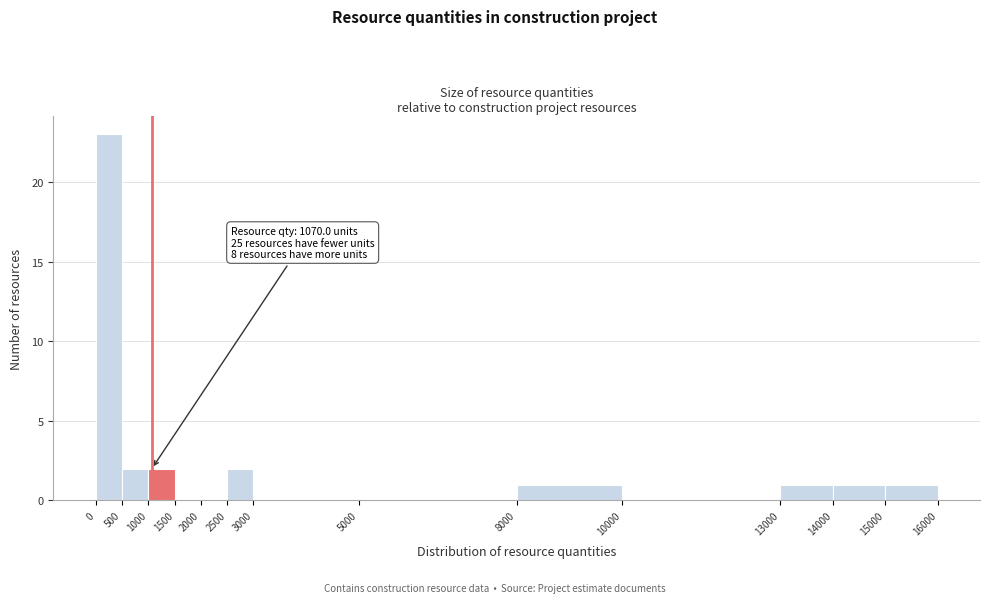

Over which range of the x-axis is the bar tallest?

0 to 500